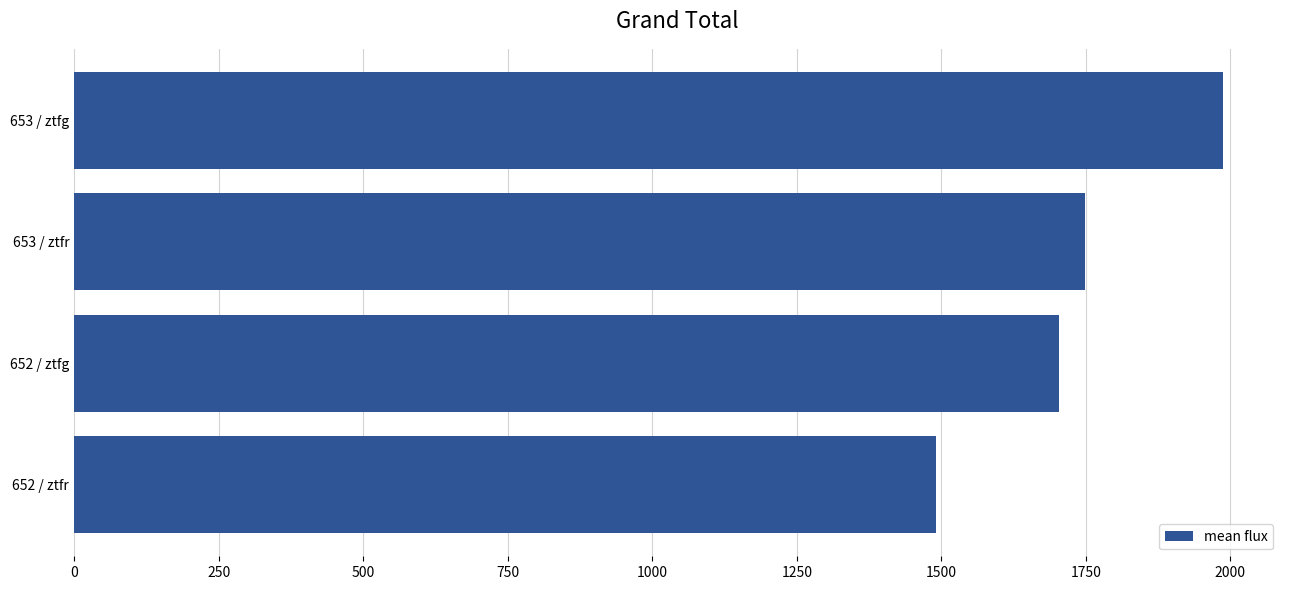

What is the sum of all values?

6930.0